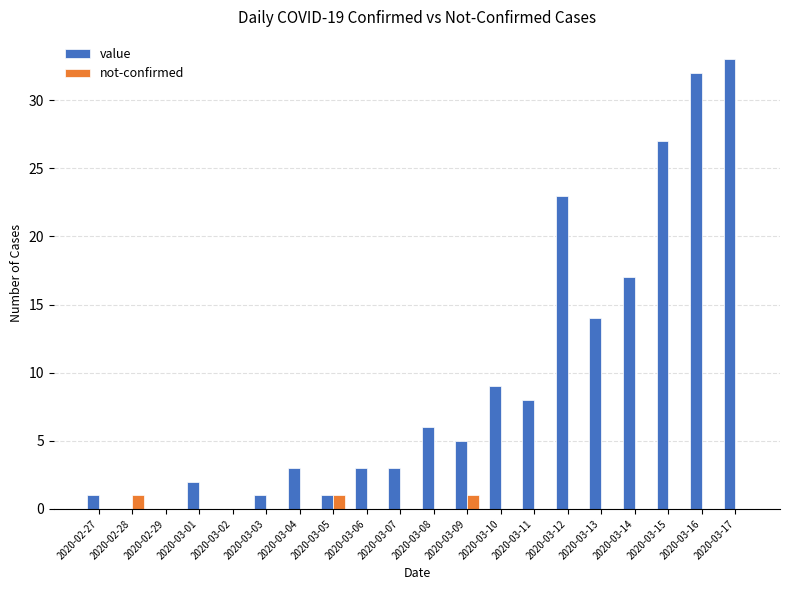

What value does the value series have at 2020-02-27?

1